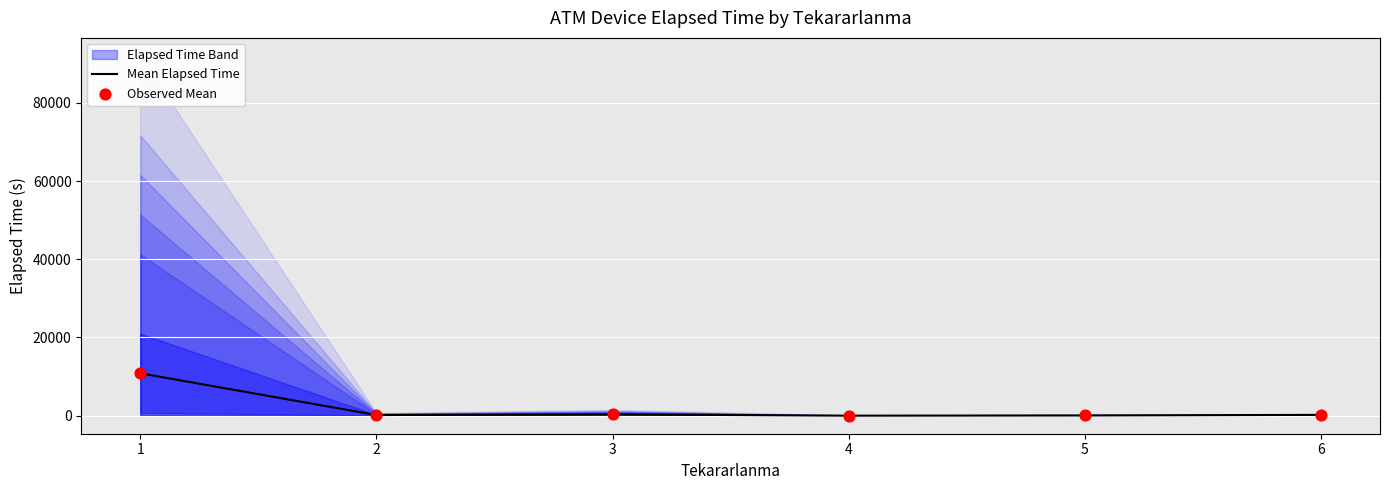

Which series has the largest total across all categories?

Mean Elapsed Time